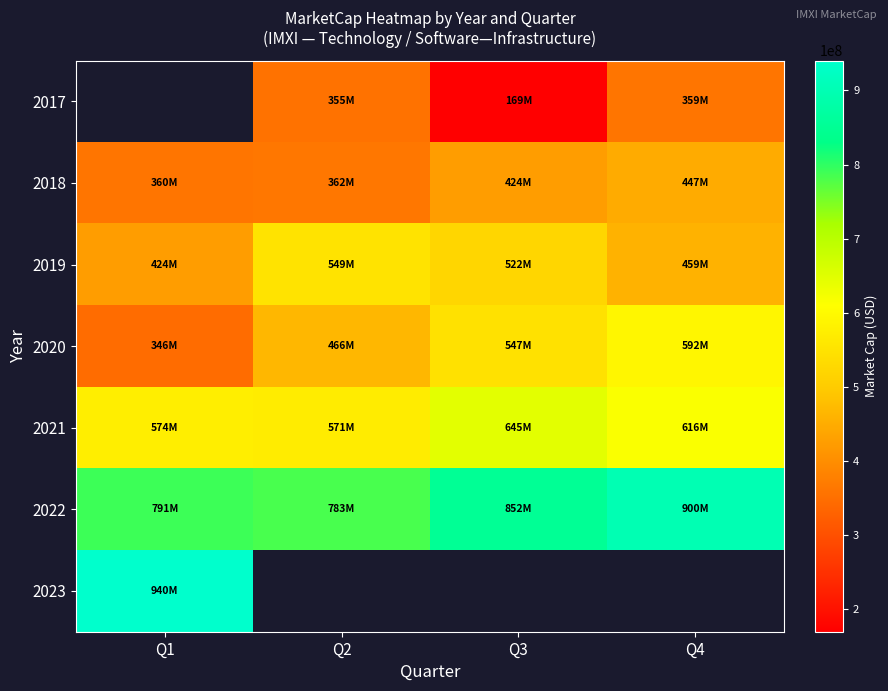

What is the maximum value shown in the chart?

940479458.2